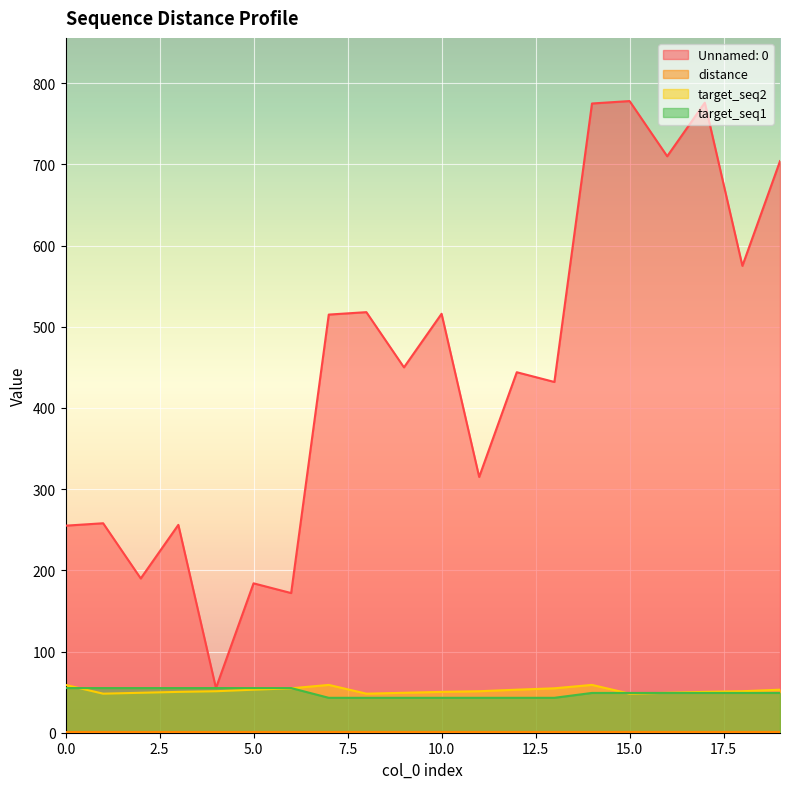

Does the chart display data point markers on the line(s)?

No